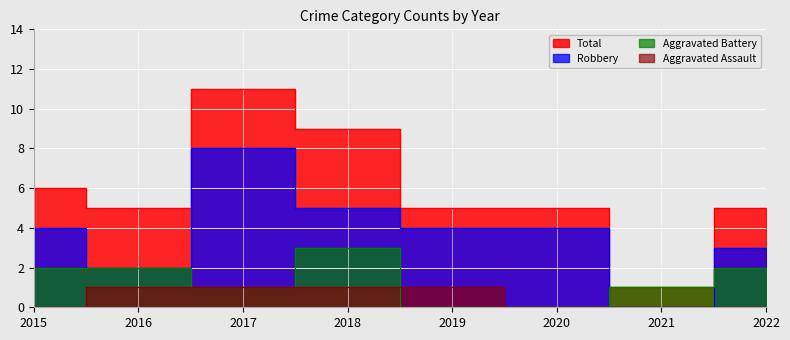

The Aggravated Battery series shows 2 at 2016. True or false?

True